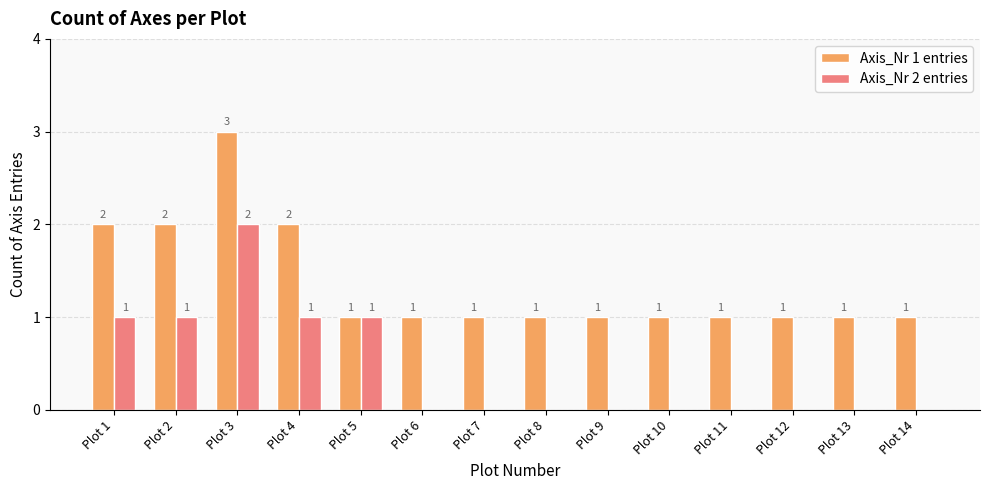

What is the total value across all series at Plot 1?

3